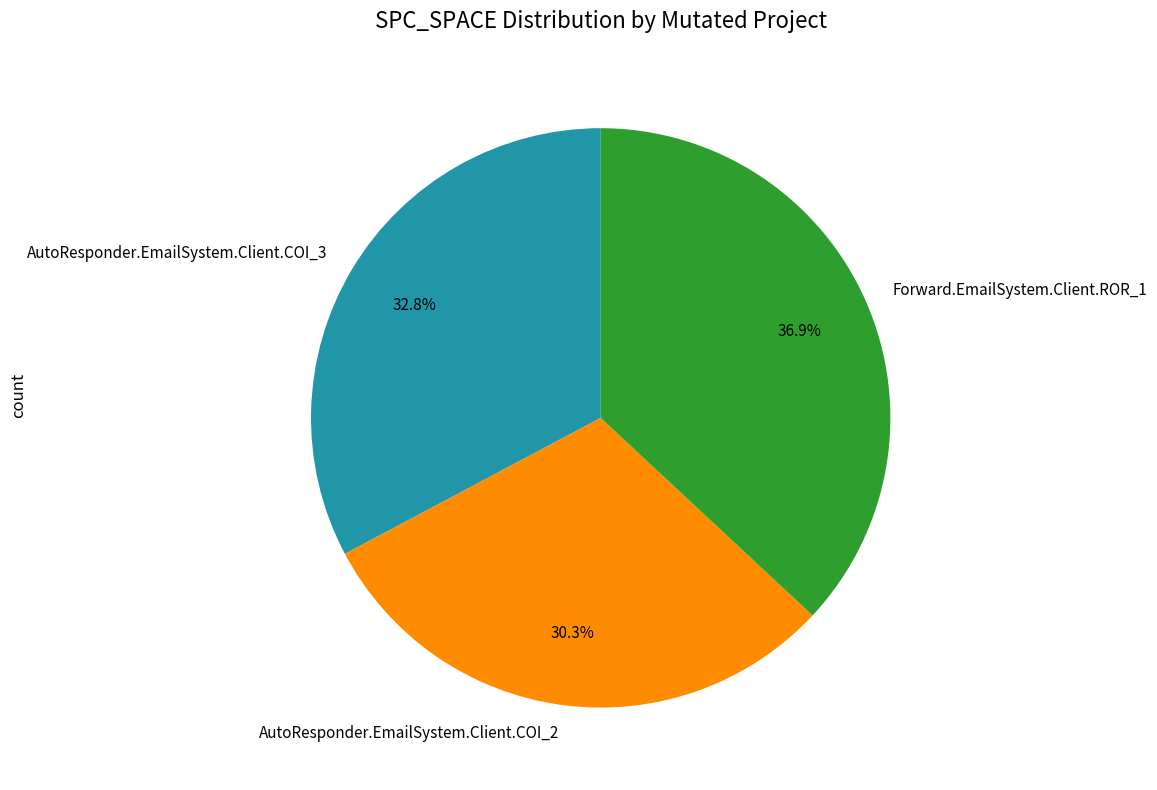

To the nearest percent, what is the average slice percentage?

33%